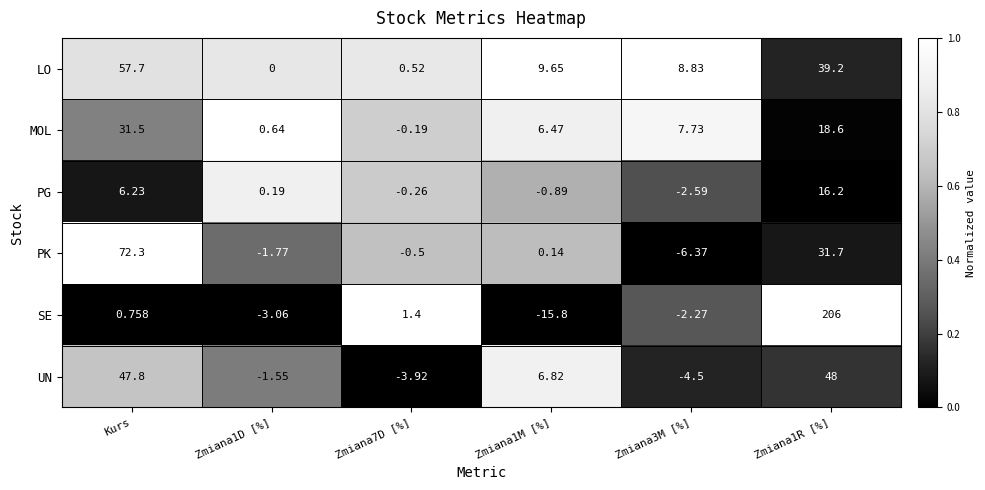

At which label does SE first exceed 0?

Kurs